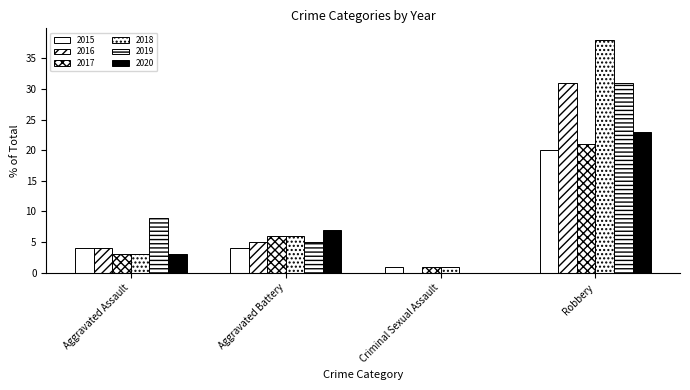

What is the difference between the highest and lowest values at Criminal Sexual Assault?

1